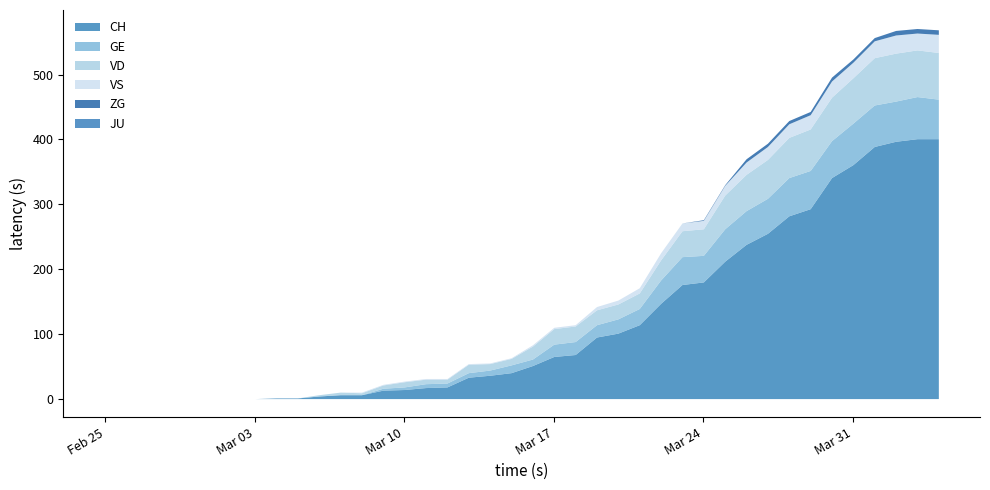

Which series has the largest range (max minus min)?

CH